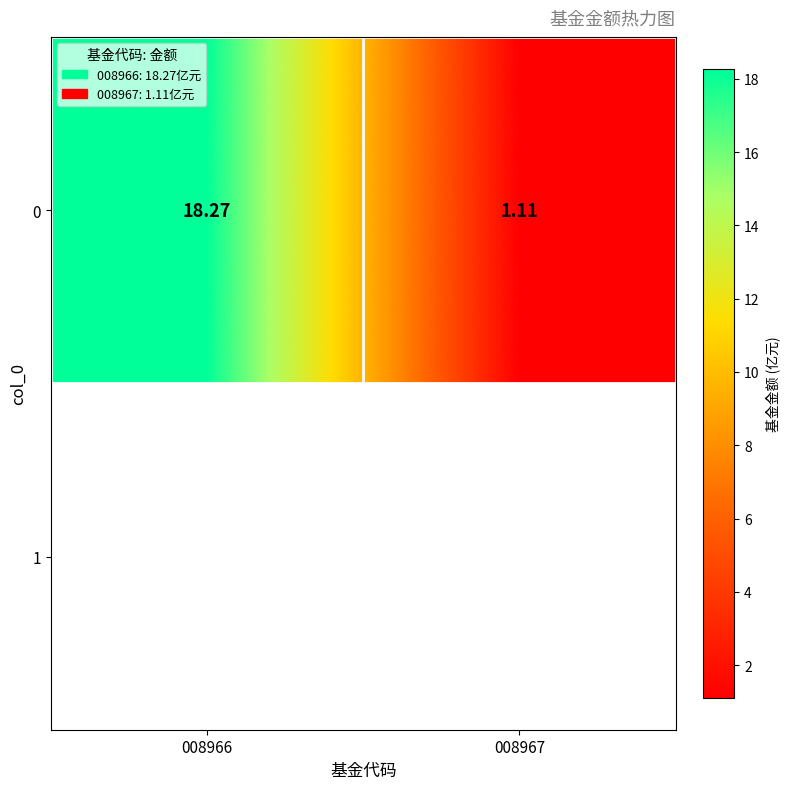

Reading right to left, list all the values displayed in this chart.

1.1	18.3